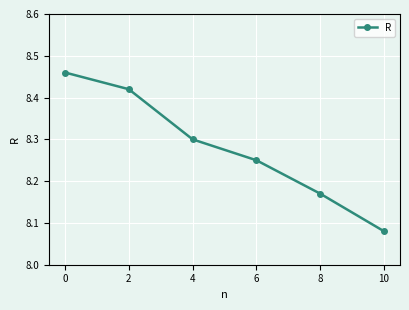

Which label corresponds to the smallest value in the chart?

10